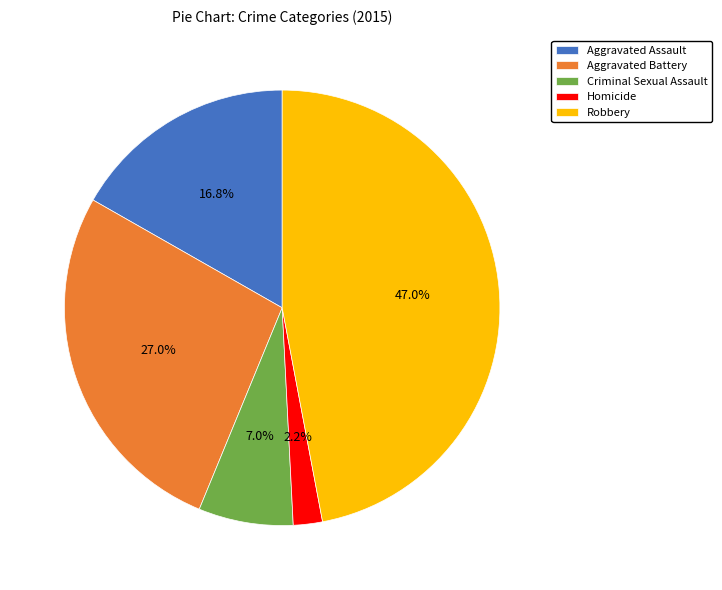

Rank the categories by value from highest to lowest.

Robbery, Aggravated Battery, Aggravated Assault, Criminal Sexual Assault, Homicide